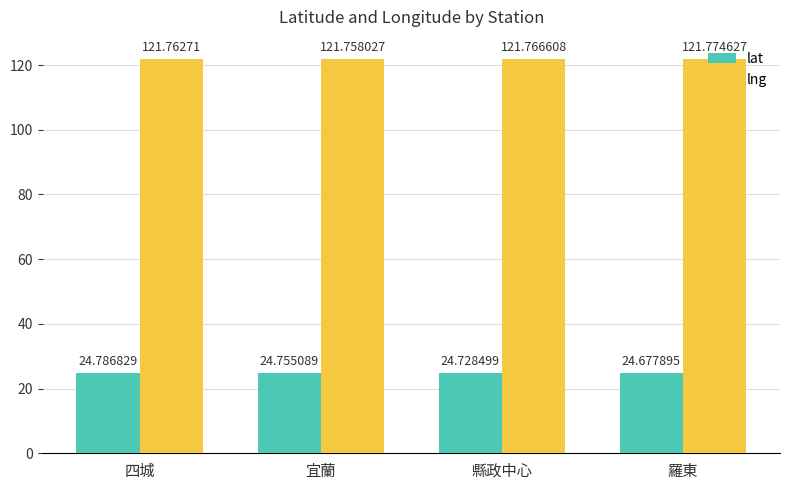

What are all the series names shown in the legend?

lat, lng